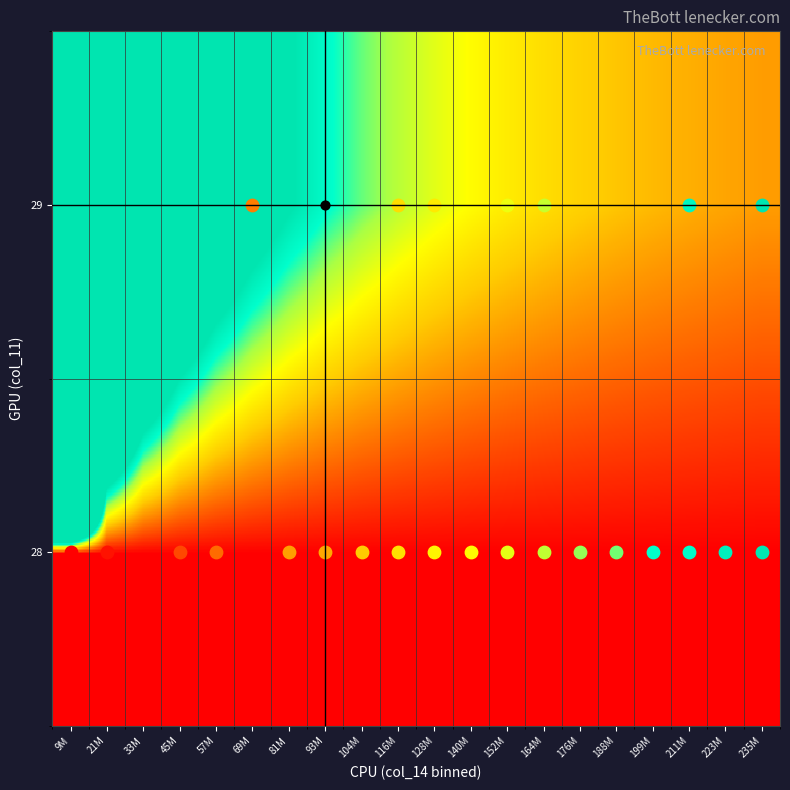

Which label corresponds to the largest value in the chart?

9M